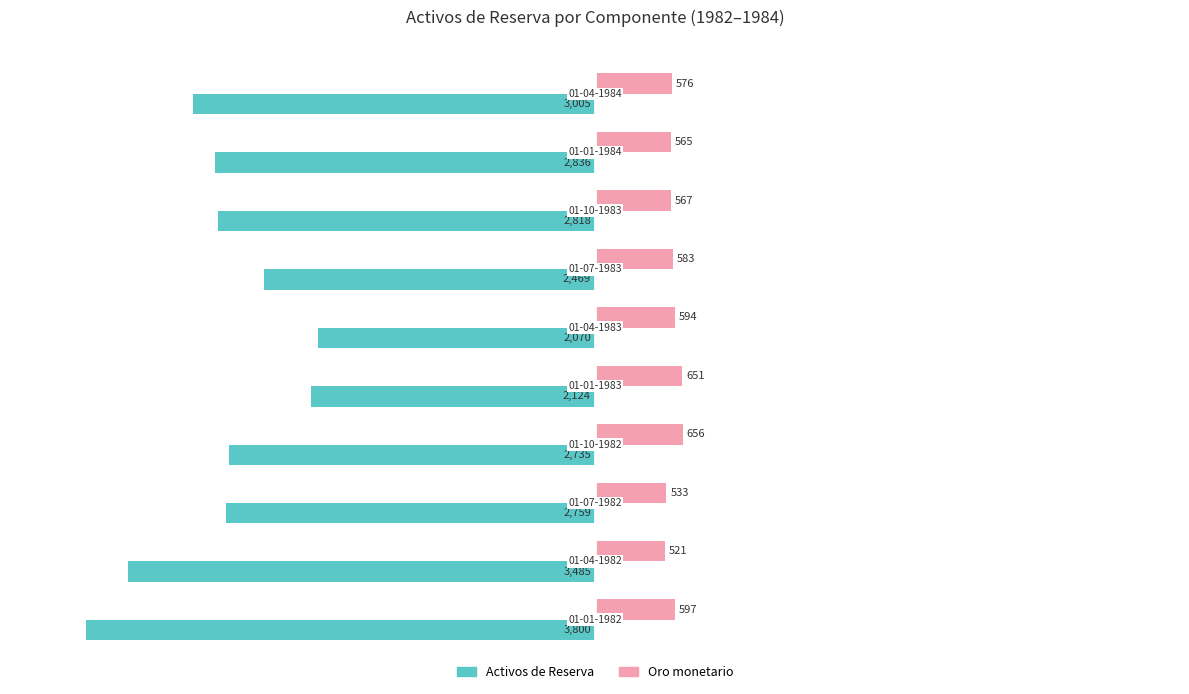

Rank the series by their average value, from lowest to highest.

Activos de Reserva, Oro monetario